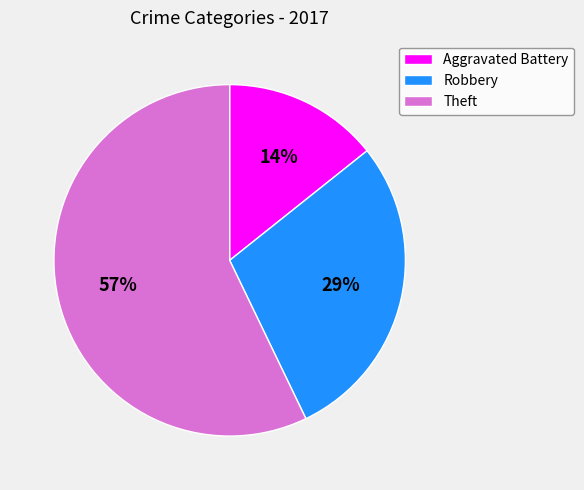

How many segments does this pie chart have?

3